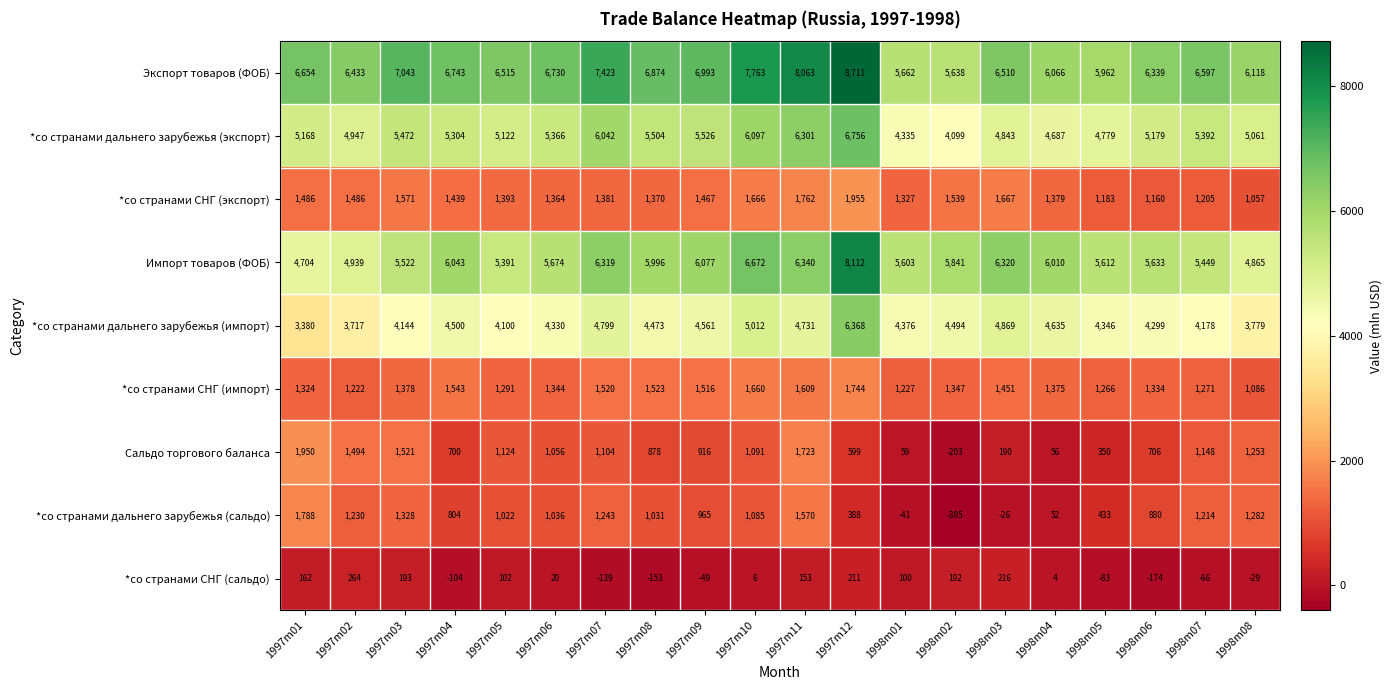

What is the maximum value shown in the chart?

8711